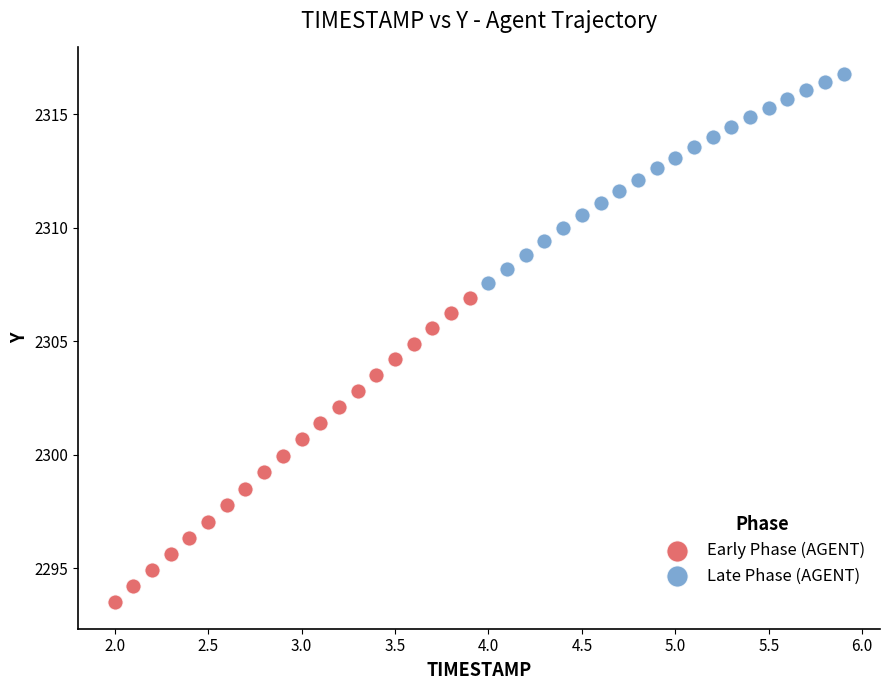

What are all the series names shown in the legend?

Early Phase (AGENT), Late Phase (AGENT)